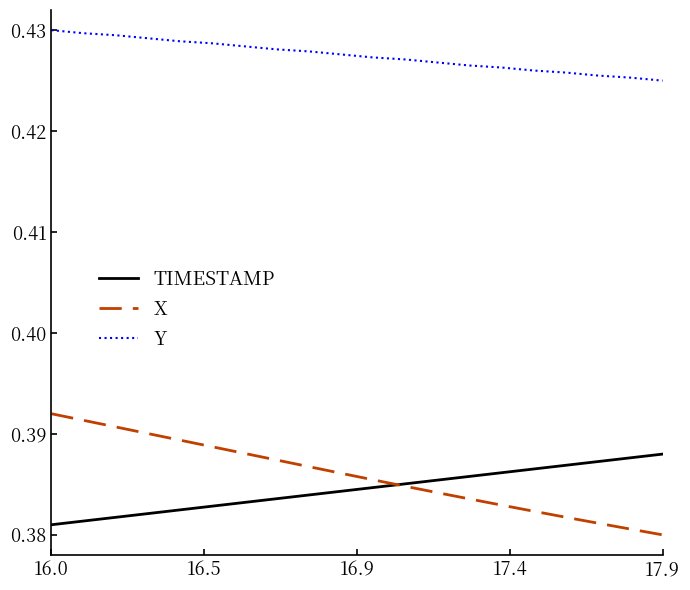

True or false: Y and X cross at least once.

False